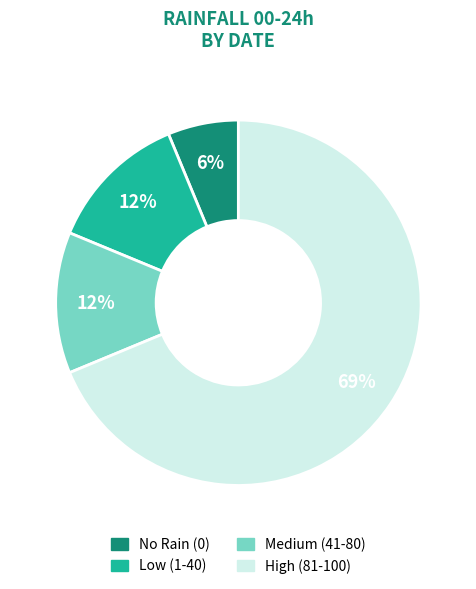

To the nearest percent, what is the average slice percentage?

25%